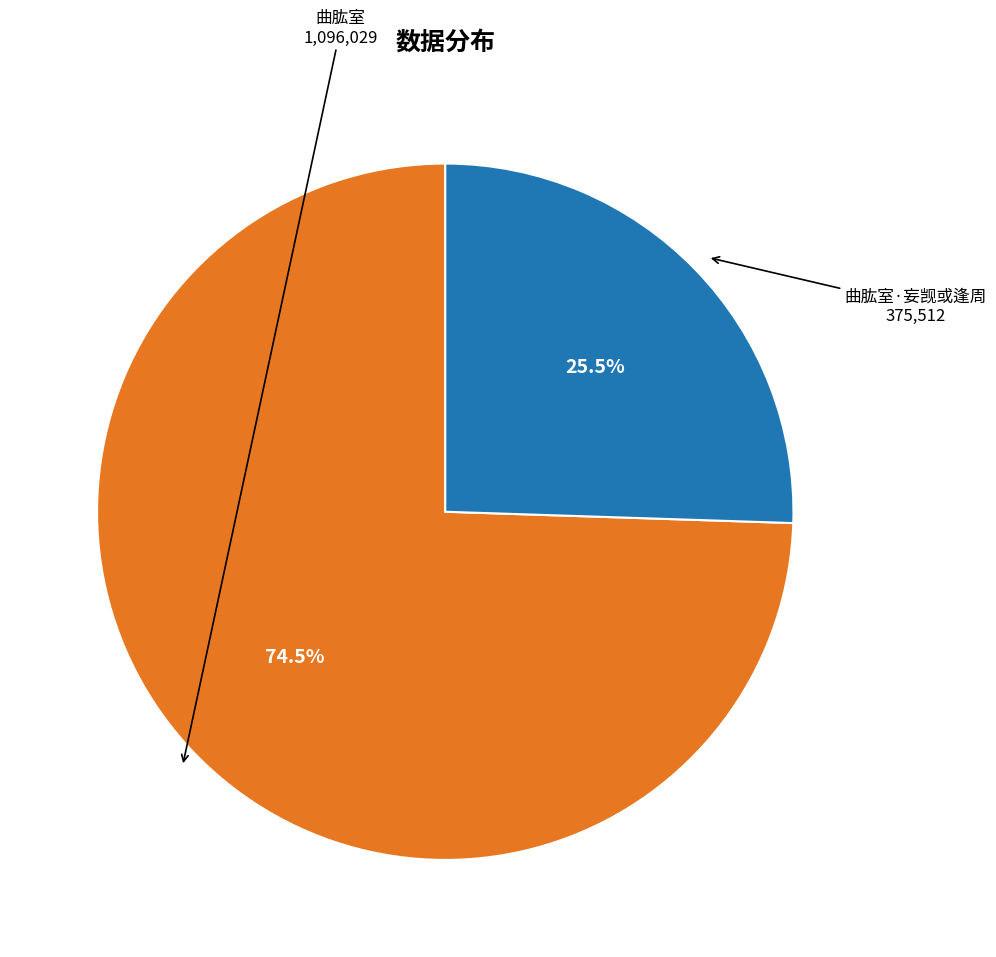

Which slice is the smallest?

曲肱室·妄觊或逢周